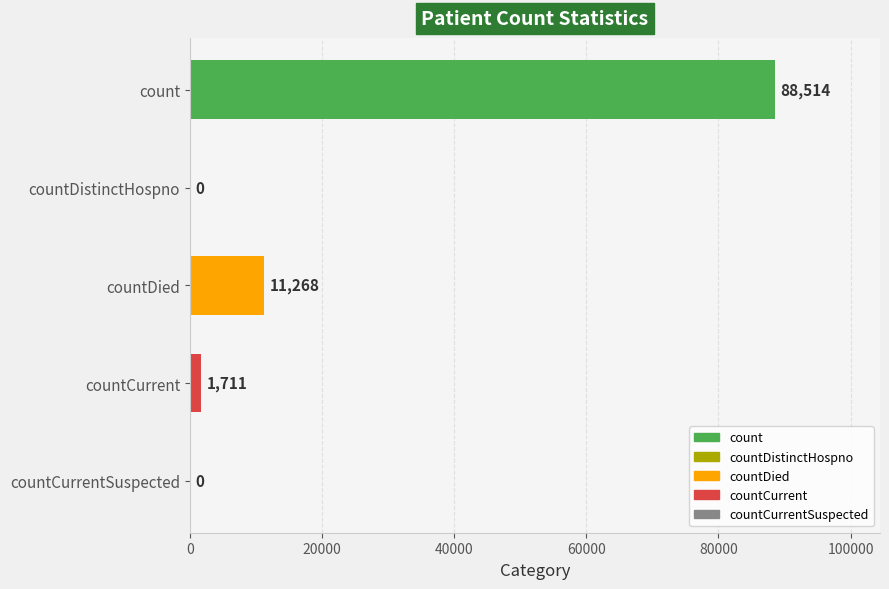

The value at countCurrentSuspected is 0. True or false?

True